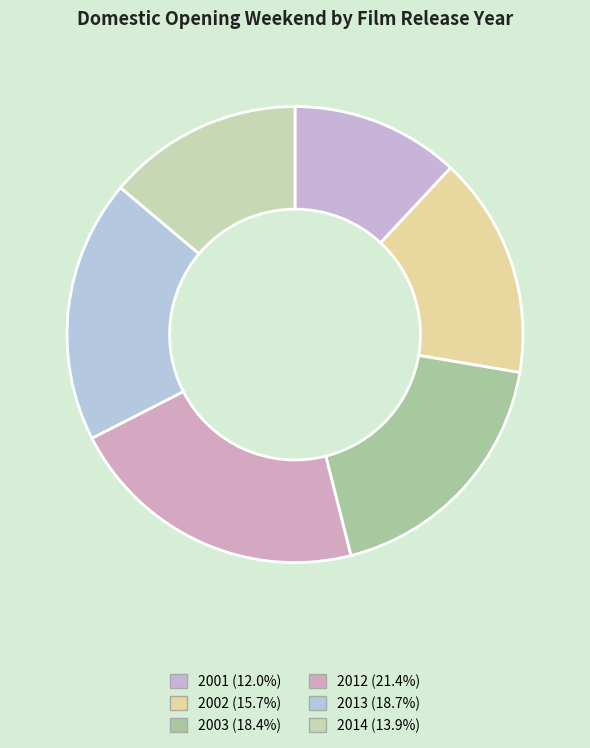

What is the largest slice in the pie chart?

2012